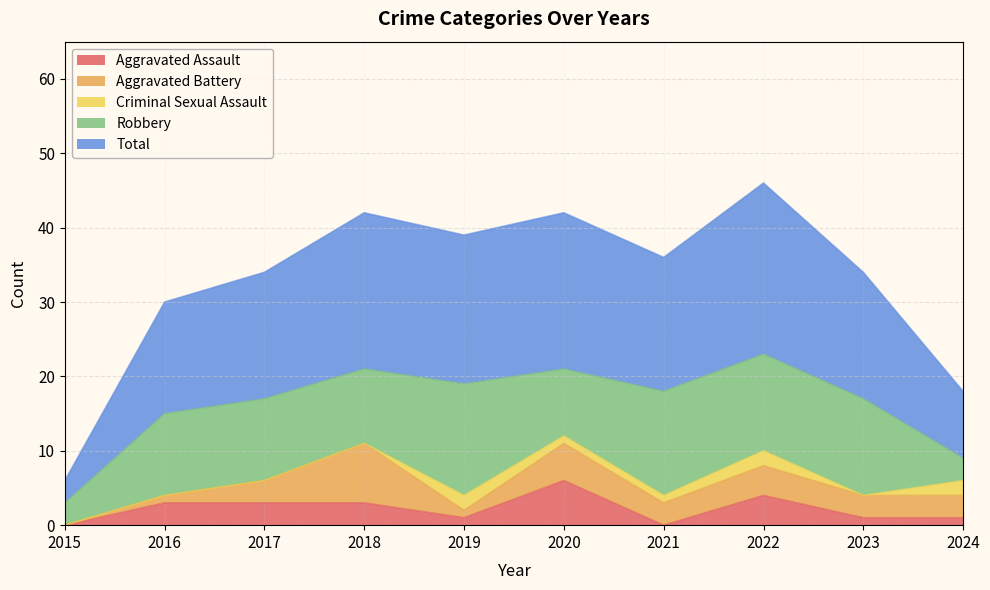

At 2020, list the series in order from smallest to largest.

Criminal Sexual Assault, Aggravated Battery, Aggravated Assault, Robbery, Total